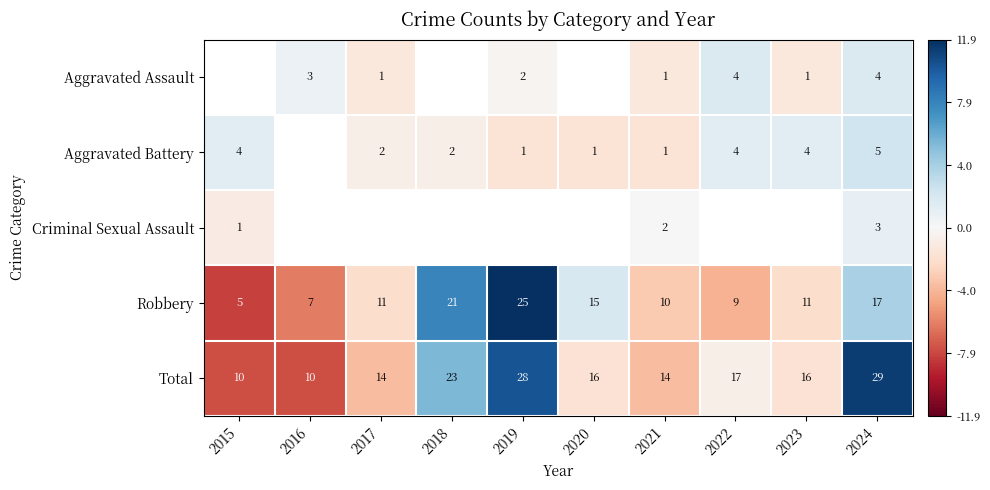

How many data points in Robbery are less than 11?

4